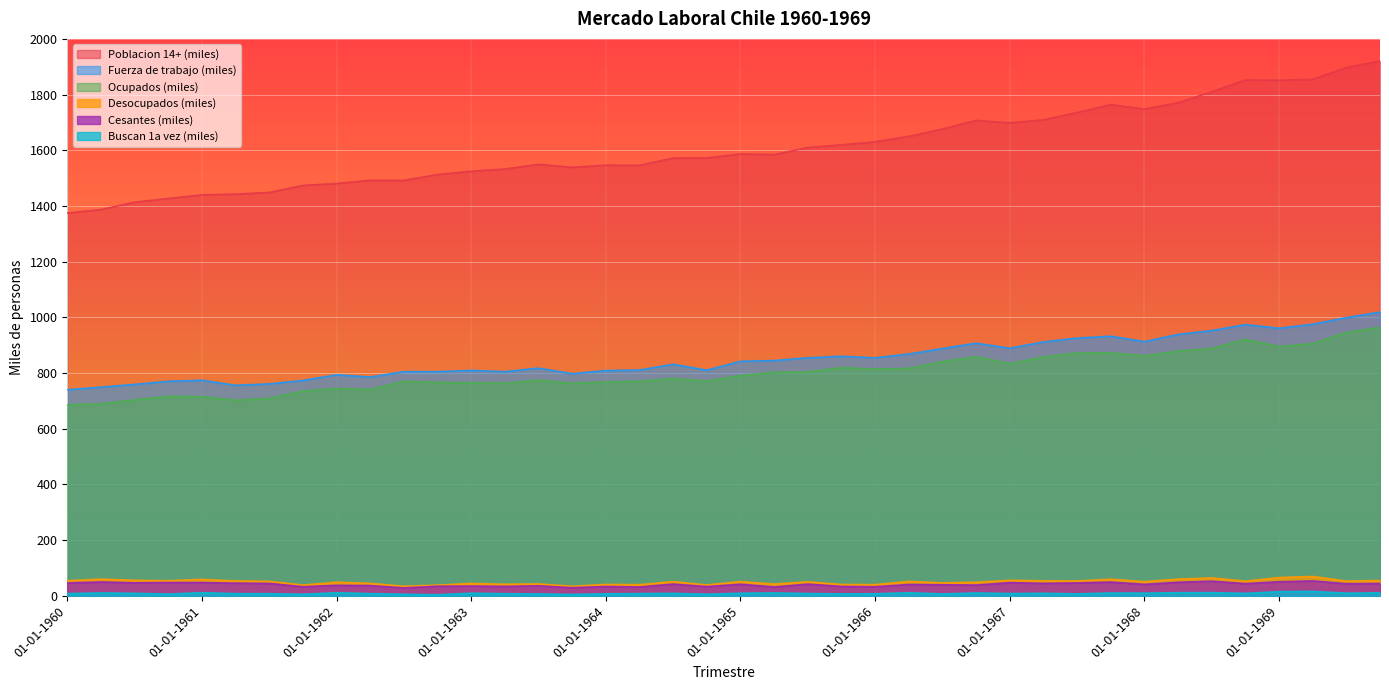

Reading left to right, what are all the values shown in this chart?

Poblacion 14+ (miles): 01-01-1960=1374.5	01-04-1960=1387.1	01-07-1960=1413.7	01-10-1960=1426.9	01-01-1961=1440.0	01-04-1961=1442.6	01-07-1961=1448.6	01-10-1961=1473.9	01-01-1962=1480.5	01-04-1962=1492.4	01-07-1962=1491.8	01-10-1962=1513.0	01-01-1963=1524.6	01-04-1963=1532.8	01-07-1963=1549.5	01-10-1963=1538.8	01-01-1964=1546.6	01-04-1964=1545.9	01-07-1964=1572.2	01-10-1964=1572.6	01-01-1965=1586.7	01-04-1965=1584.6	01-07-1965=1610.0	01-10-1965=1619.8	01-01-1966=1630.5	01-04-1966=1649.8	01-07-1966=1676.2	01-10-1966=1707.4	01-01-1967=1698.6	01-04-1967=1709.4	01-07-1967=1735.5	01-10-1967=1764.0	01-01-1968=1748.2	01-04-1968=1770.6	01-07-1968=1810.2	01-10-1968=1852.4	01-01-1969=1851.7	01-04-1969=1854.7	01-07-1969=1897.1	01-10-1969=1920.7
Fuerza de trabajo (miles): 01-01-1960=740.2	01-04-1960=749.5	01-07-1960=759.3	01-10-1960=770.4	01-01-1961=774.3	01-04-1961=755.9	01-07-1961=761.2	01-10-1961=773.6	01-01-1962=793.7	01-04-1962=785.7	01-07-1962=805.1	01-10-1962=805.0	01-01-1963=809.6	01-04-1963=805.0	01-07-1963=817.7	01-10-1963=797.6	01-01-1964=809.0	01-04-1964=810.8	01-07-1964=831.6	01-10-1964=810.3	01-01-1965=842.2	01-04-1965=844.9	01-07-1965=854.8	01-10-1965=860.2	01-01-1966=854.7	01-04-1966=868.4	01-07-1966=888.1	01-10-1966=907.4	01-01-1967=889.3	01-04-1967=911.7	01-07-1967=925.6	01-10-1967=932.3	01-01-1968=913.0	01-04-1968=938.8	01-07-1968=952.5	01-10-1968=974.0	01-01-1969=960.9	01-04-1969=975.6	01-07-1969=999.0	01-10-1969=1019.1
Ocupados (miles): 01-01-1960=685.9	01-04-1960=689.4	01-07-1960=703.6	01-10-1960=716.2	01-01-1961=715.3	01-04-1961=702.5	01-07-1961=709.0	01-10-1961=735.1	01-01-1962=744.8	01-04-1962=740.9	01-07-1962=770.8	01-10-1962=766.5	01-01-1963=765.1	01-04-1963=763.4	01-07-1963=774.9	01-10-1963=763.3	01-01-1964=768.1	01-04-1964=770.8	01-07-1964=780.4	01-10-1964=771.3	01-01-1965=791.1	01-04-1965=802.6	01-07-1965=804.5	01-10-1965=819.4	01-01-1966=814.5	01-04-1966=816.6	01-07-1966=841.4	01-10-1966=858.5	01-01-1967=833.6	01-04-1967=857.8	01-07-1967=872.1	01-10-1967=872.8	01-01-1968=862.0	01-04-1968=878.8	01-07-1968=888.2	01-10-1968=921.3	01-01-1969=895.3	01-04-1969=906.0	01-07-1969=946.0	01-10-1969=964.1
Desocupados (miles): 01-01-1960=54.3	01-04-1960=60.1	01-07-1960=55.7	01-10-1960=54.2	01-01-1961=59.0	01-04-1961=53.4	01-07-1961=52.2	01-10-1961=38.5	01-01-1962=48.9	01-04-1962=44.8	01-07-1962=34.3	01-10-1962=38.5	01-01-1963=44.5	01-04-1963=41.6	01-07-1963=42.8	01-10-1963=34.3	01-01-1964=40.9	01-04-1964=40.0	01-07-1964=51.2	01-10-1964=39.0	01-01-1965=51.1	01-04-1965=42.3	01-07-1965=50.3	01-10-1965=40.8	01-01-1966=40.2	01-04-1966=51.8	01-07-1966=46.7	01-10-1966=48.9	01-01-1967=55.7	01-04-1967=53.9	01-07-1967=53.5	01-10-1967=59.5	01-01-1968=51.0	01-04-1968=60.0	01-07-1968=64.3	01-10-1968=52.7	01-01-1969=65.6	01-04-1969=69.6	01-07-1969=53.0	01-10-1969=55.0
Cesantes (miles): 01-01-1960=46.3	01-04-1960=49.7	01-07-1960=46.7	01-10-1960=47.9	01-01-1961=47.6	01-04-1961=45.5	01-07-1961=44.6	01-10-1961=32.8	01-01-1962=37.7	01-04-1962=36.8	01-07-1962=28.6	01-10-1962=34.6	01-01-1963=35.0	01-04-1963=33.9	01-07-1963=36.0	01-10-1963=29.3	01-01-1964=33.6	01-04-1964=31.9	01-07-1964=42.3	01-10-1964=33.3	01-01-1965=41.7	01-04-1965=31.8	01-07-1965=42.1	01-10-1965=33.8	01-01-1966=32.7	01-04-1966=40.7	01-07-1966=39.8	01-10-1966=38.6	01-01-1967=47.5	01-04-1967=44.8	01-07-1967=46.4	01-10-1967=49.4	01-01-1968=41.3	01-04-1968=48.7	01-07-1968=52.7	01-10-1968=43.8	01-01-1969=50.5	01-04-1969=53.6	01-07-1969=43.5	01-10-1969=44.2
Buscan 1a vez (miles): 01-01-1960=8.0	01-04-1960=10.4	01-07-1960=9.0	01-10-1960=6.3	01-01-1961=11.4	01-04-1961=7.9	01-07-1961=7.6	01-10-1961=5.7	01-01-1962=11.2	01-04-1962=8.0	01-07-1962=5.7	01-10-1962=3.9	01-01-1963=9.6	01-04-1963=7.7	01-07-1963=6.8	01-10-1963=5.0	01-01-1964=7.3	01-04-1964=8.1	01-07-1964=8.9	01-10-1964=5.8	01-01-1965=9.4	01-04-1965=10.5	01-07-1965=8.2	01-10-1965=7.0	01-01-1966=7.5	01-04-1966=11.1	01-07-1966=6.9	01-10-1966=10.3	01-01-1967=8.2	01-04-1967=9.1	01-07-1967=7.1	01-10-1967=10.1	01-01-1968=9.7	01-04-1968=11.3	01-07-1968=11.6	01-10-1968=8.9	01-01-1969=15.1	01-04-1969=16.0	01-07-1969=9.5	01-10-1969=10.8